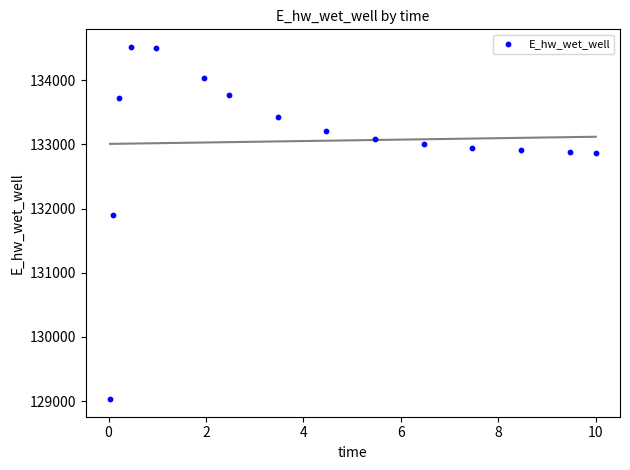

What is the range of X values (max minus min)?

10.0